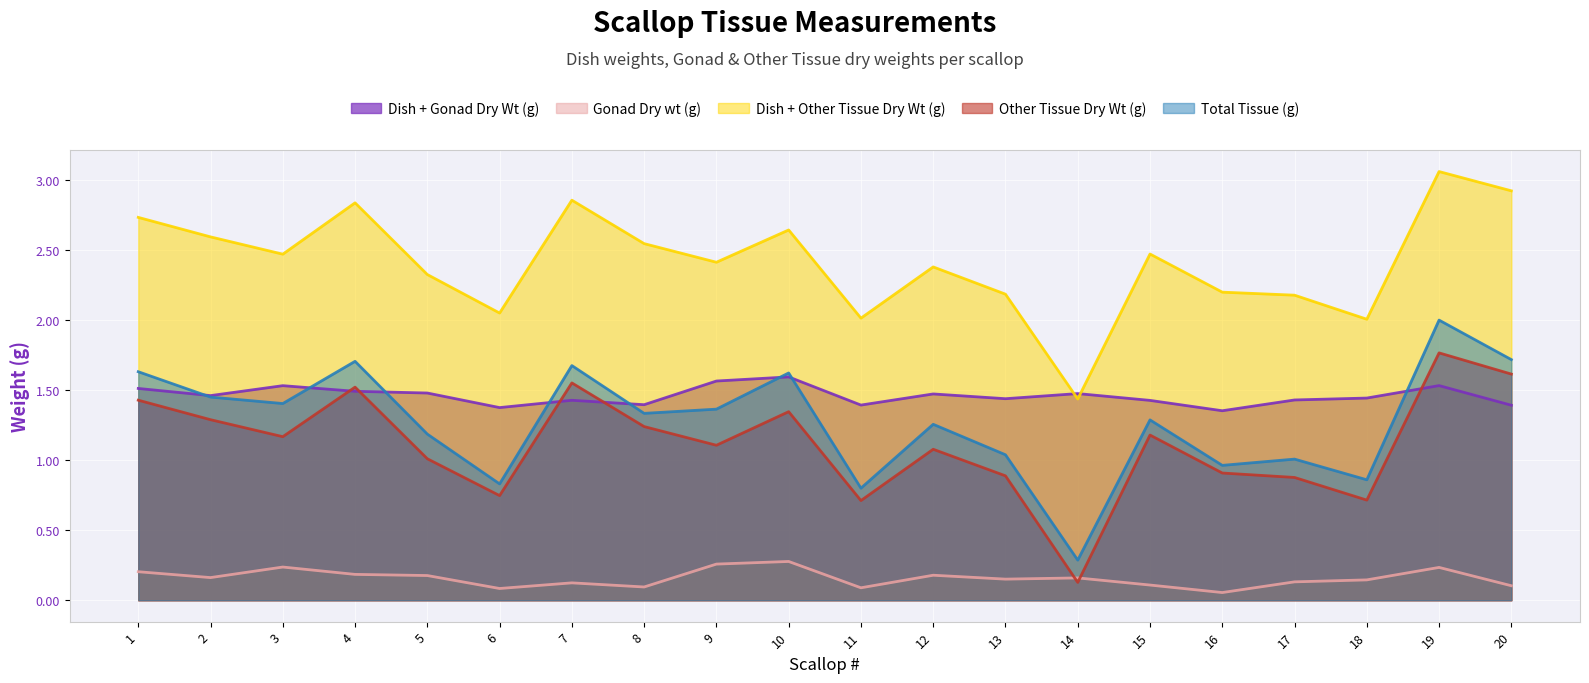

True or false: Total Tissue (g) and Dish + Other Tissue Dry Wt (g) cross at least once.

False